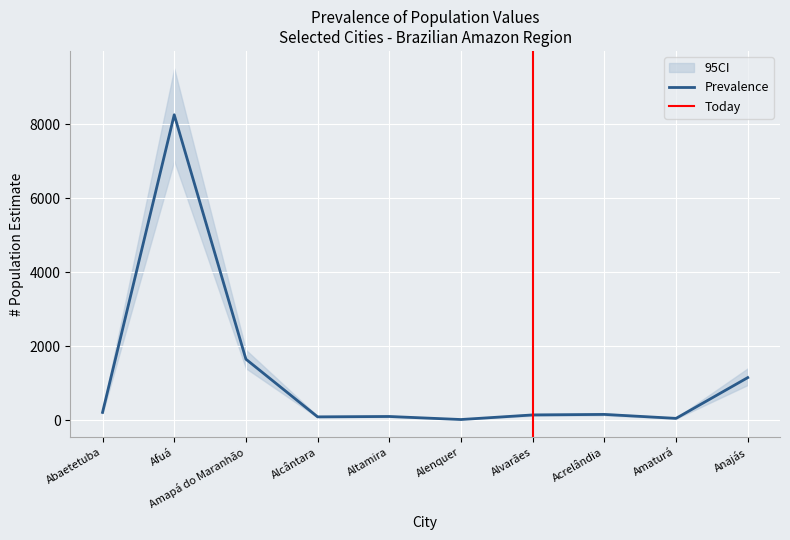

Read the Prevalence value at Abaetetuba.

210